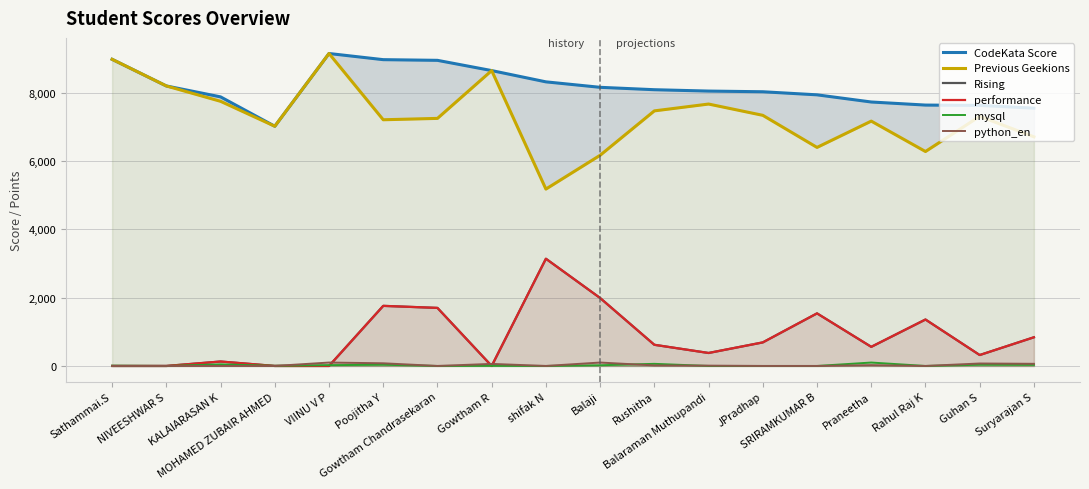

What is the difference between the mysql values at KALAIARASAN K and Balaji?

27